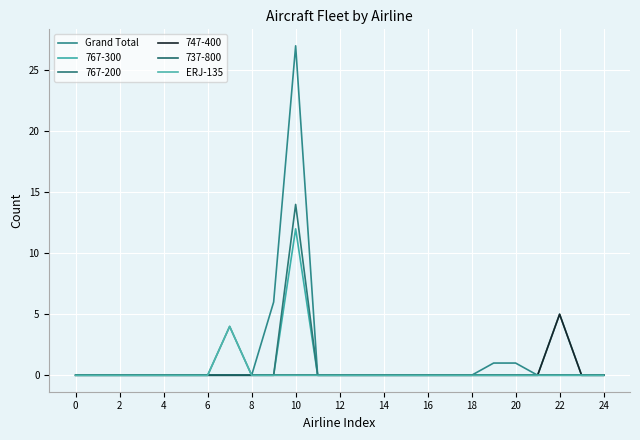

What are all the series names shown in the legend?

Grand Total, 767-300, 767-200, 747-400, 737-800, ERJ-135